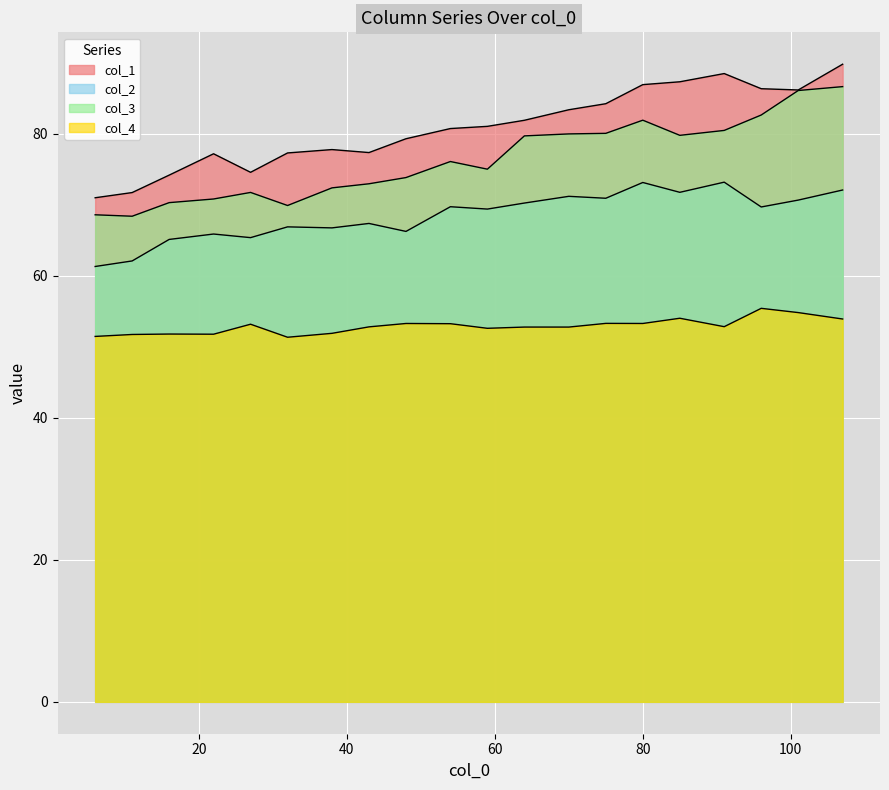

Reading left to right, extract all data points from this chart.

col_1: 71.0	71.7	74.2	77.2	74.6	77.3	77.8	77.4	79.3	80.8	81.1	81.9	83.4	84.3	86.9	87.3	88.5	86.4	86.2	89.8
col_2: 61.3	62.1	65.1	65.9	65.4	66.9	66.8	67.4	66.3	69.7	69.4	70.3	71.2	70.9	73.2	71.8	73.2	69.7	70.7	72.1
col_3: 68.6	68.4	70.3	70.8	71.8	69.9	72.4	73.0	73.8	76.1	75.0	79.7	80.0	80.1	81.9	79.8	80.5	82.7	86.1	86.7
col_4: 51.5	51.7	51.8	51.8	53.2	51.4	51.9	52.8	53.3	53.3	52.6	52.8	52.8	53.3	53.3	54.0	52.8	55.4	54.8	53.9